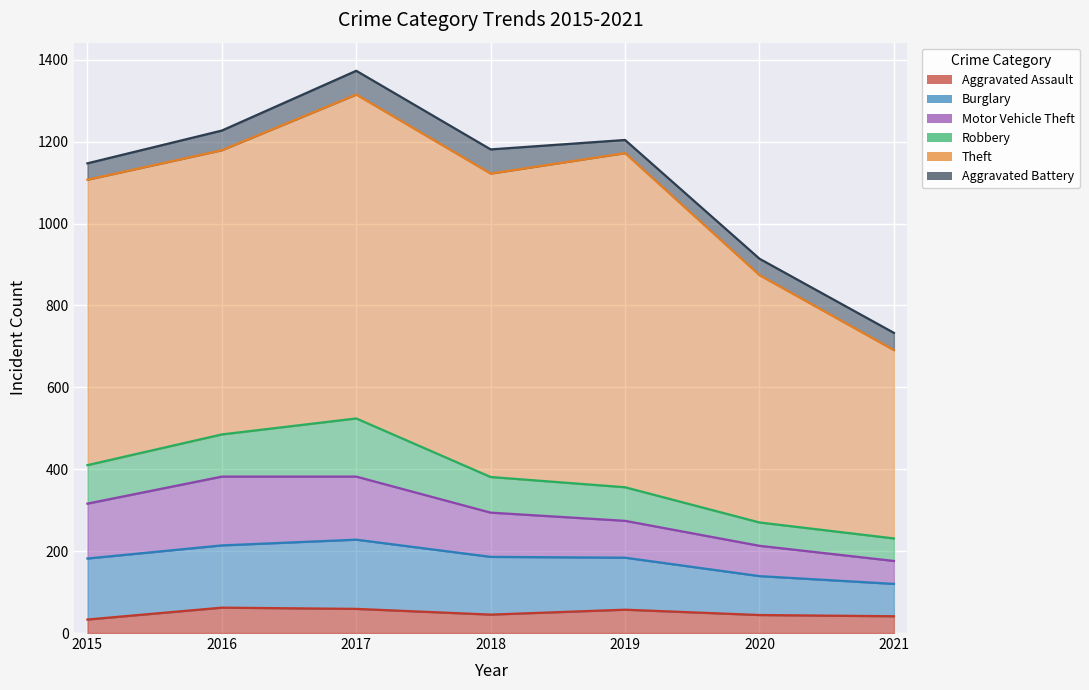

What is the sum of the Aggravated Assault values at 2015 and 2021?

74